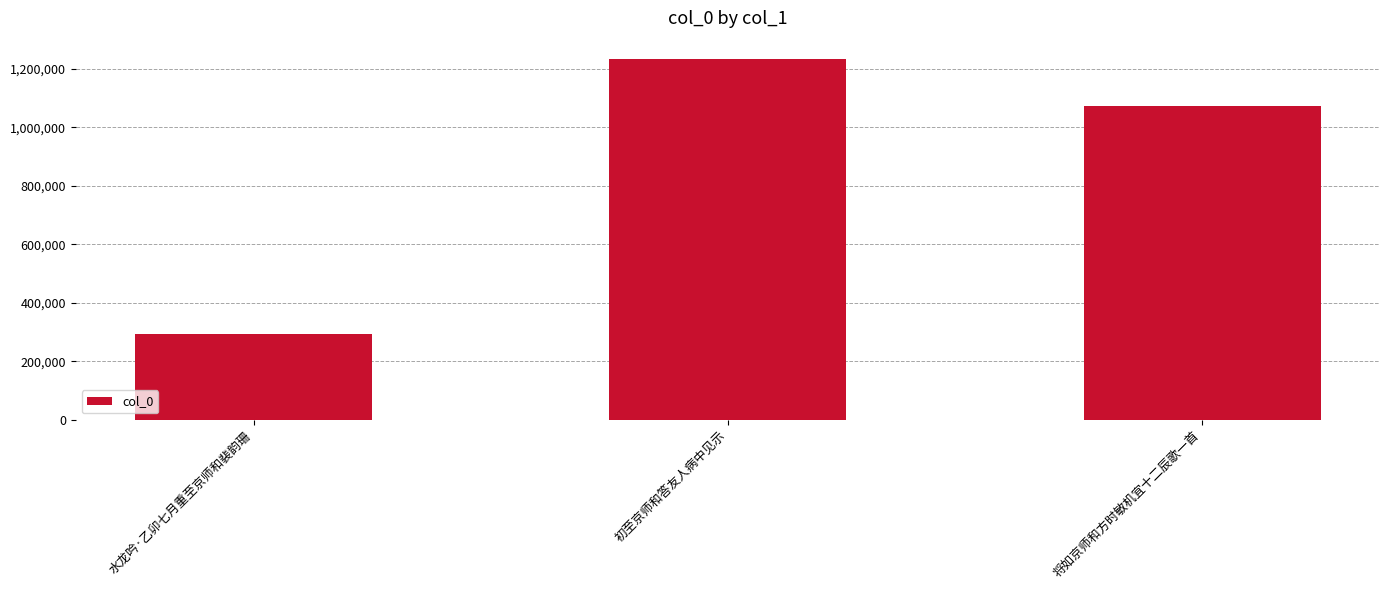

What position from the left is 初至京师和答友人病中见示?

2